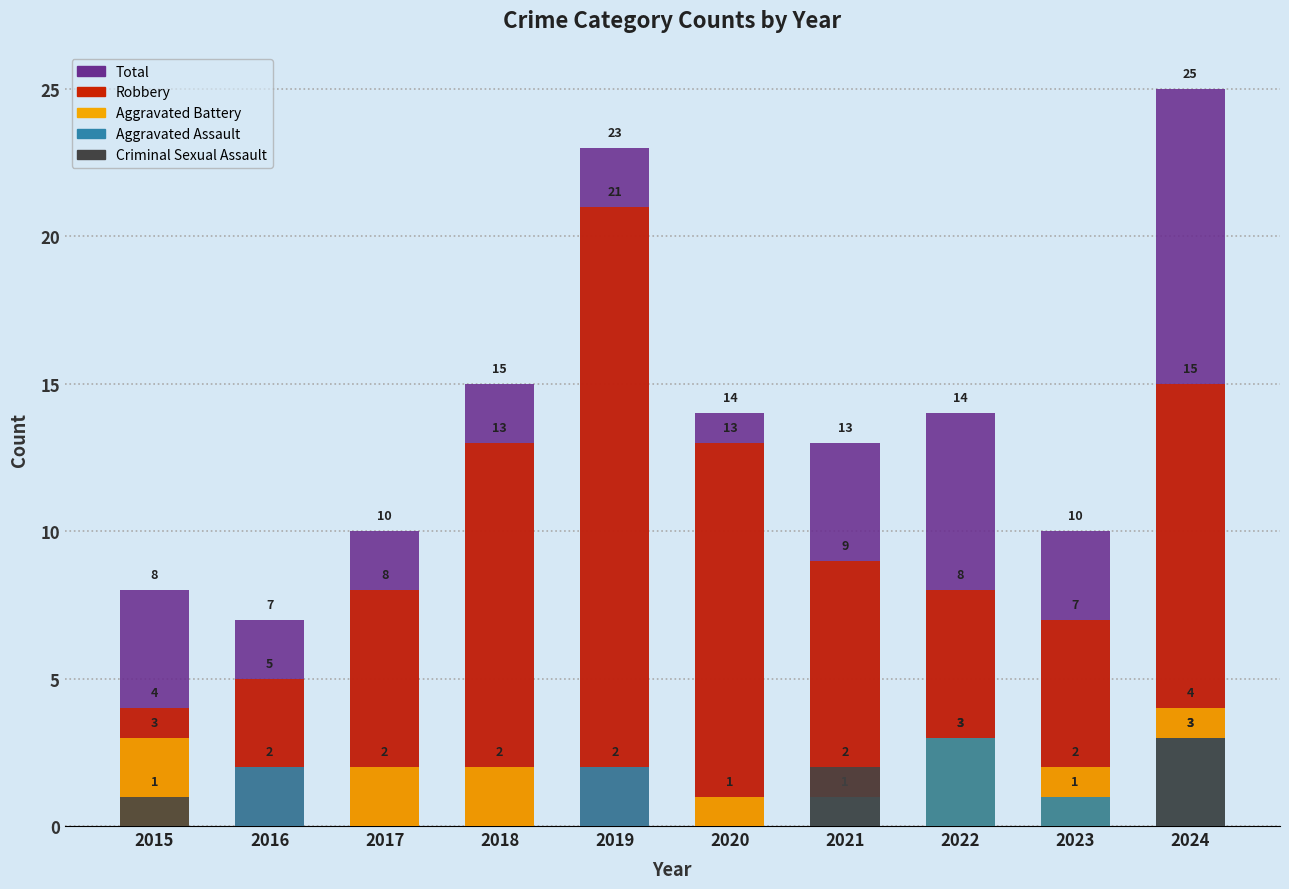

What is the maximum value shown in the chart?

25